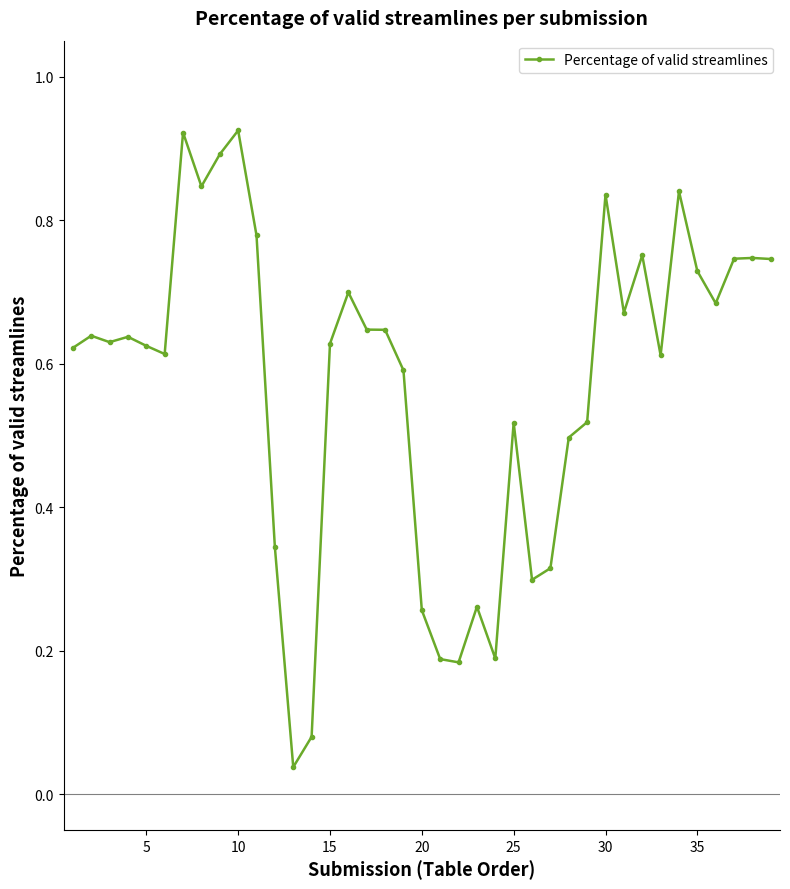

What is the sum of all values?

22.4